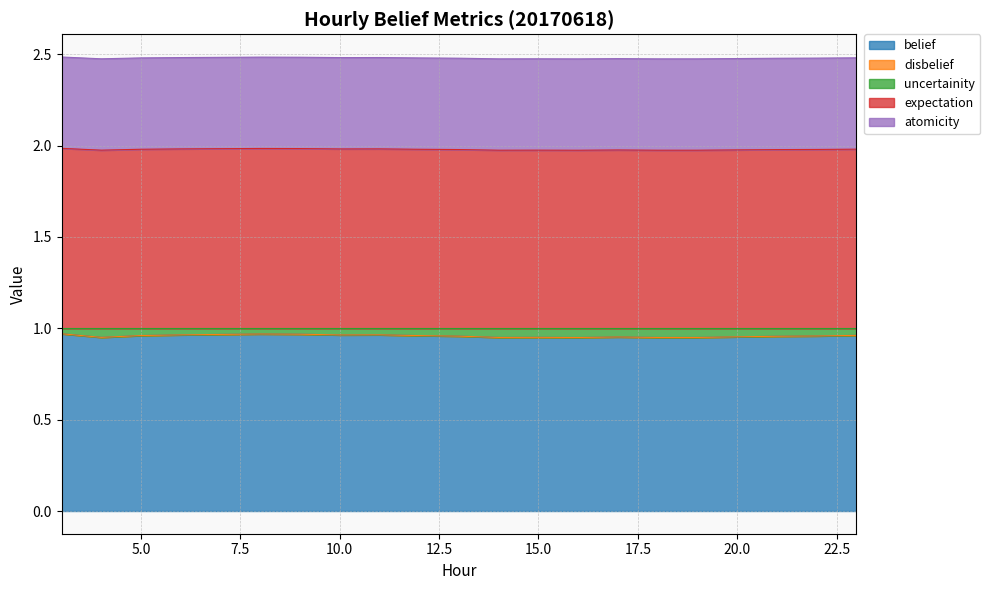

True or false: uncertainity and belief cross at least once.

False